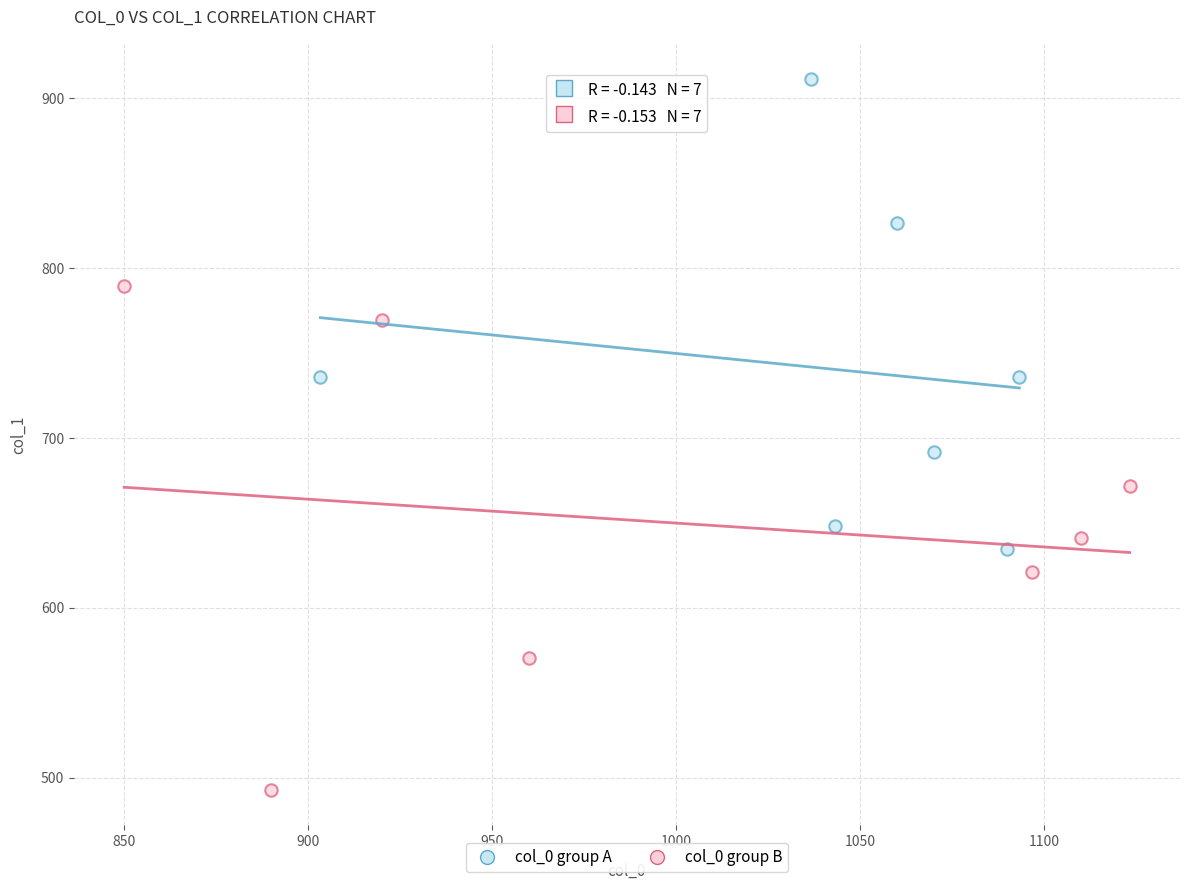

Which series contains the highest Y value?

col_0 group A